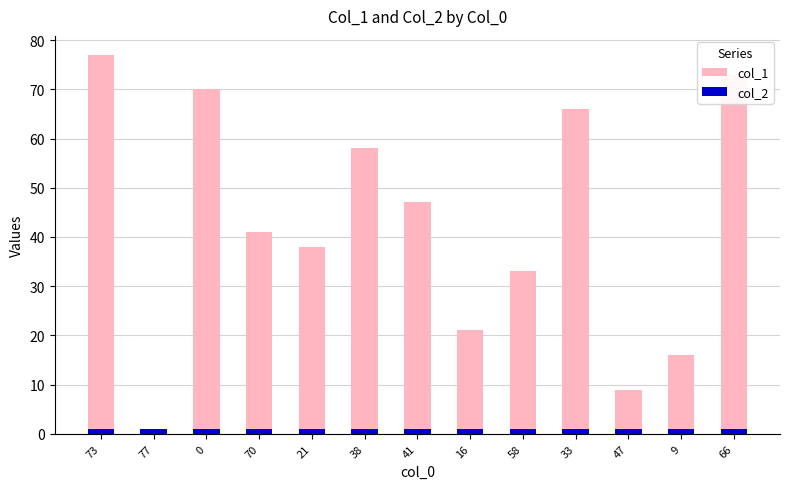

Reading right to left, what are all the values shown in this chart?

col_1: 73	16	9	66	33	21	47	58	38	41	70	0	77
col_2: 1	1	1	1	1	1	1	1	1	1	1	1	1